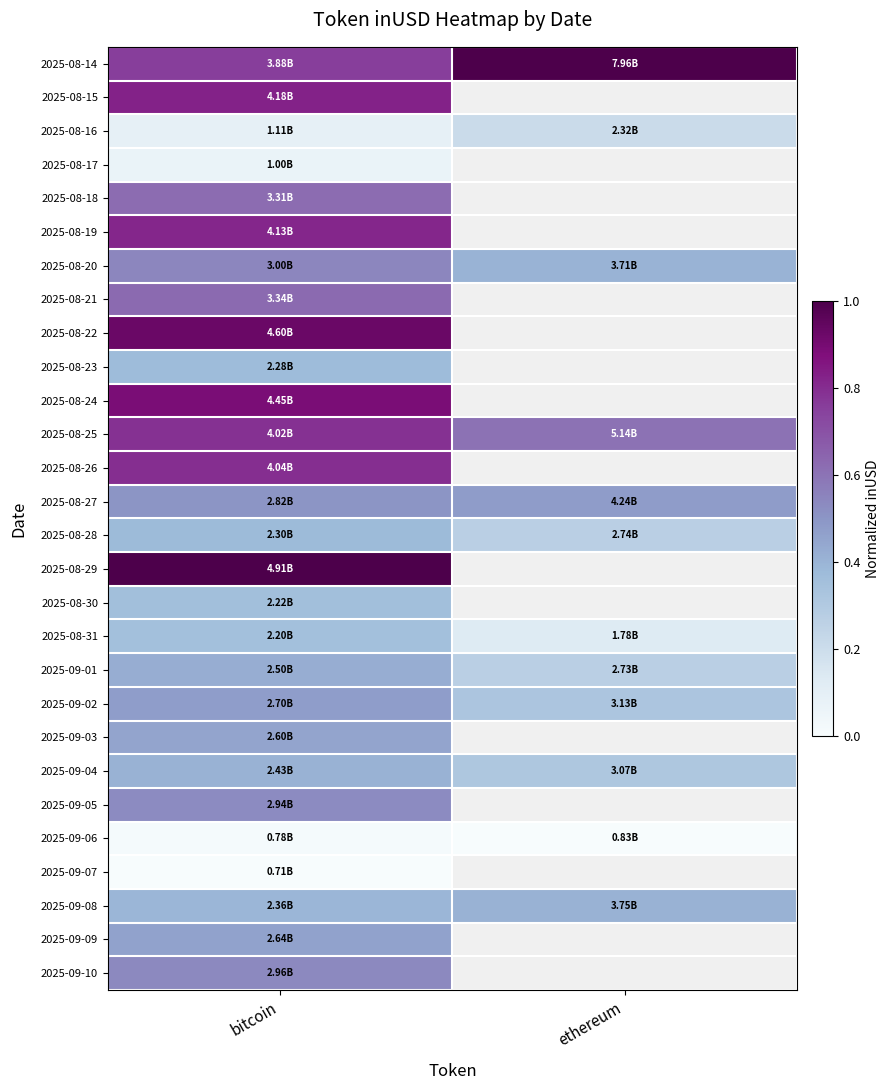

How many positive values does the 2025-09-05 series have?

1